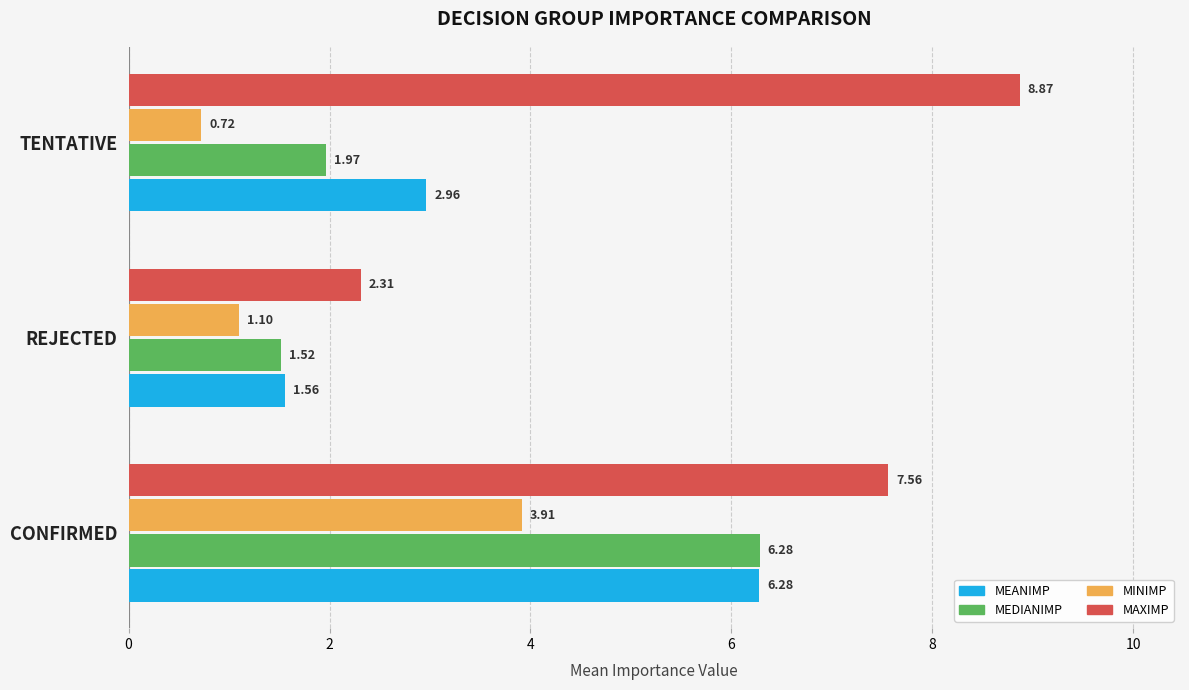

At which category does the chart reach its peak across all series?

TENTATIVE